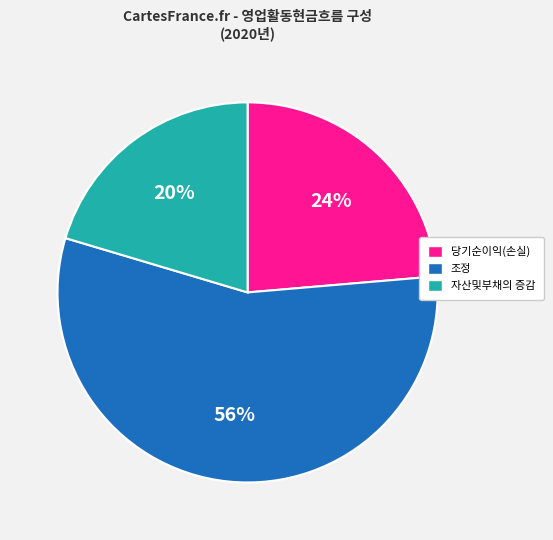

To the nearest percent, what portion does 조정 represent?

56%